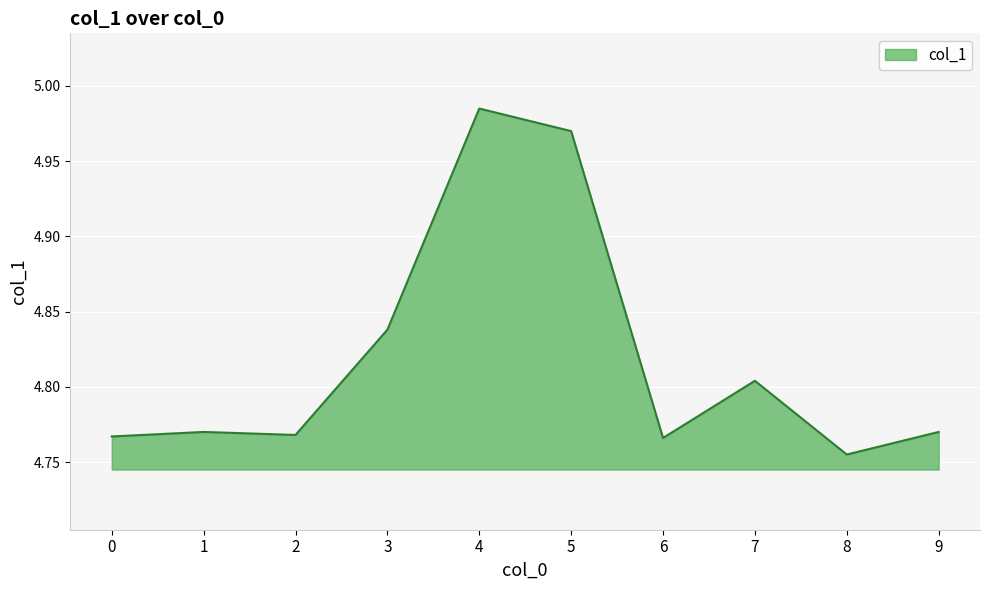

True or false: the data shows 2.8 at 1.

False